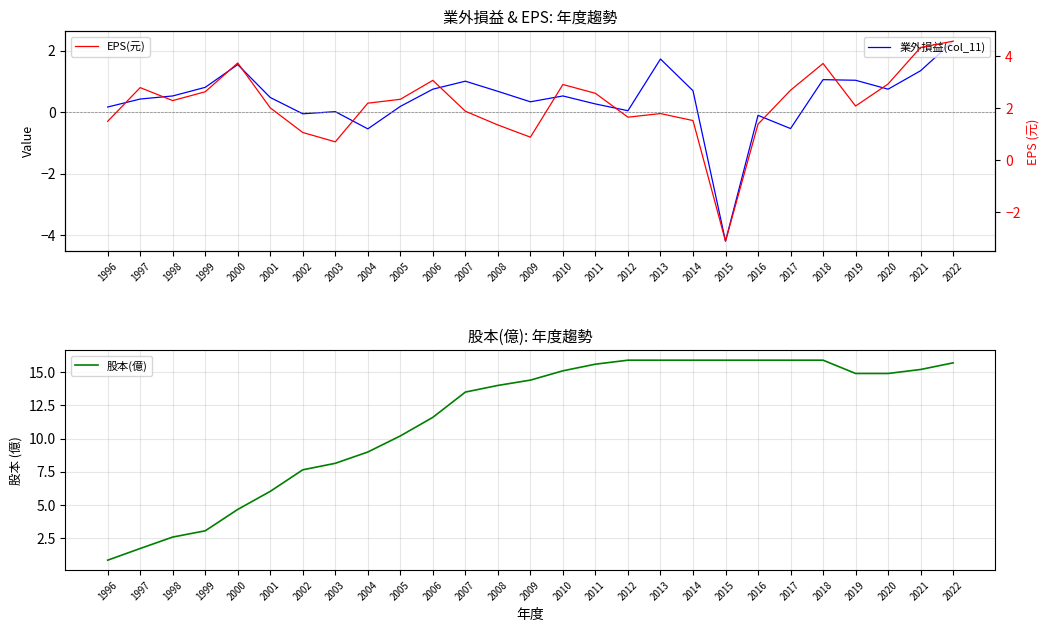

Which series has the largest range (max minus min)?

股本(億)